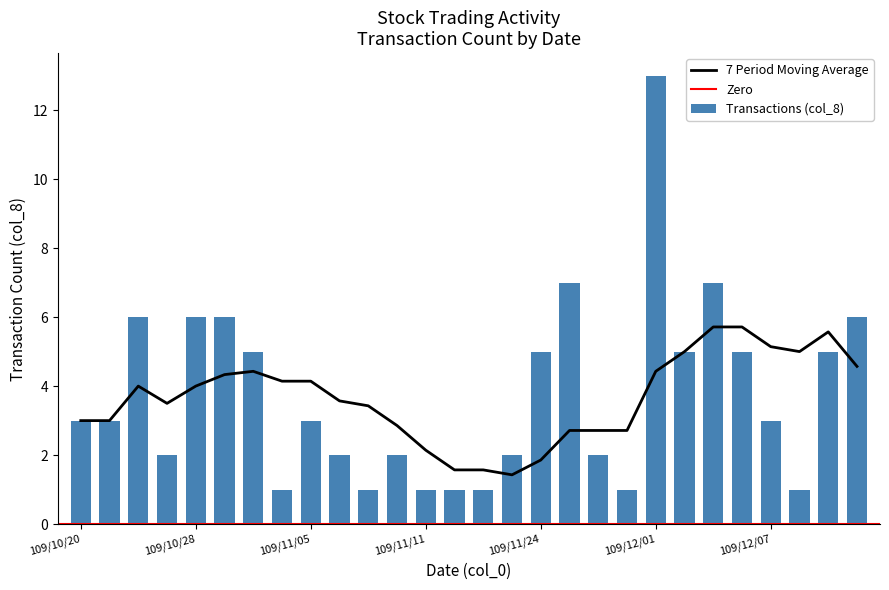

Rank the categories by value from lowest to highest.

109/11/03, 109/11/09, 109/11/11, 109/11/12, 109/11/16, 109/11/27, 109/12/08, 109/10/27, 109/11/06, 109/11/10, 109/11/17, 109/11/26, 109/10/20, 109/10/21, 109/11/05, 109/12/07, 109/10/30, 109/11/24, 109/12/02, 109/12/04, 109/12/09, 109/10/26, 109/10/28, 109/10/29, 109/12/10, 109/11/25, 109/12/03, 109/12/01